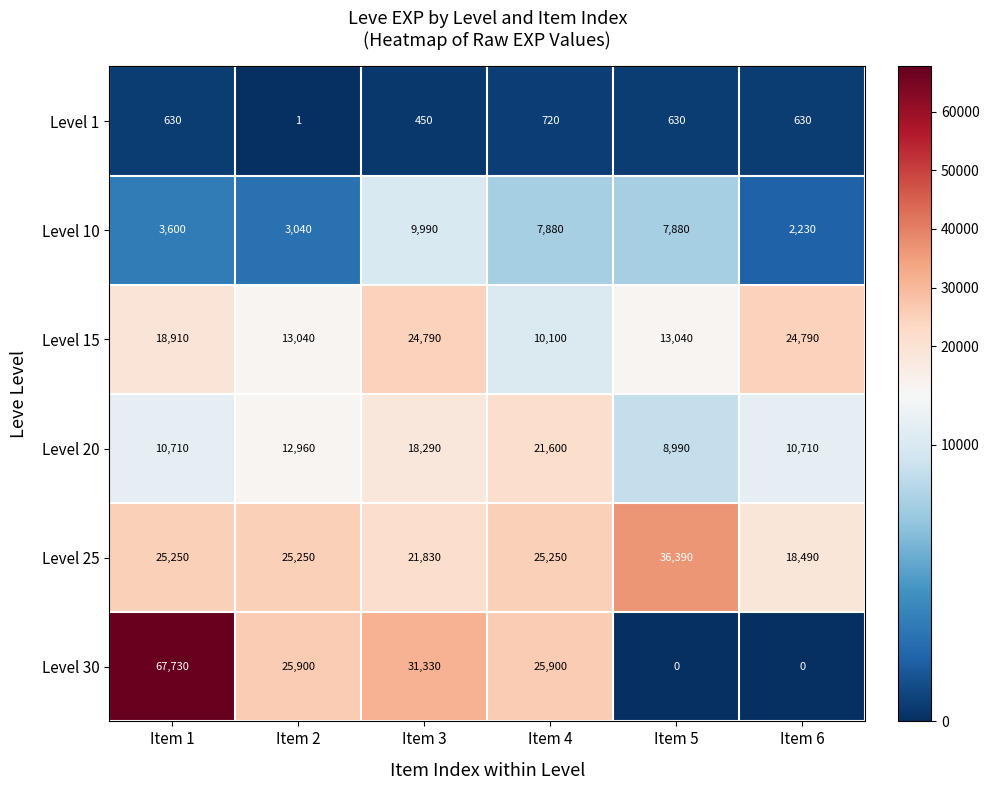

Between Item 3 and Item 6, which series saw the biggest shift?

Level 30